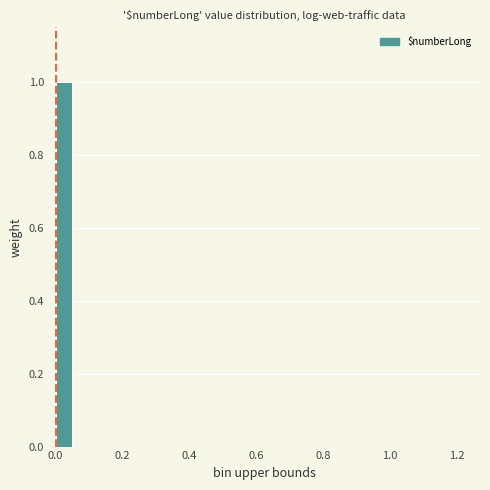

Read against the x-axis, roughly where is the centre of the tallest bar?

0.02